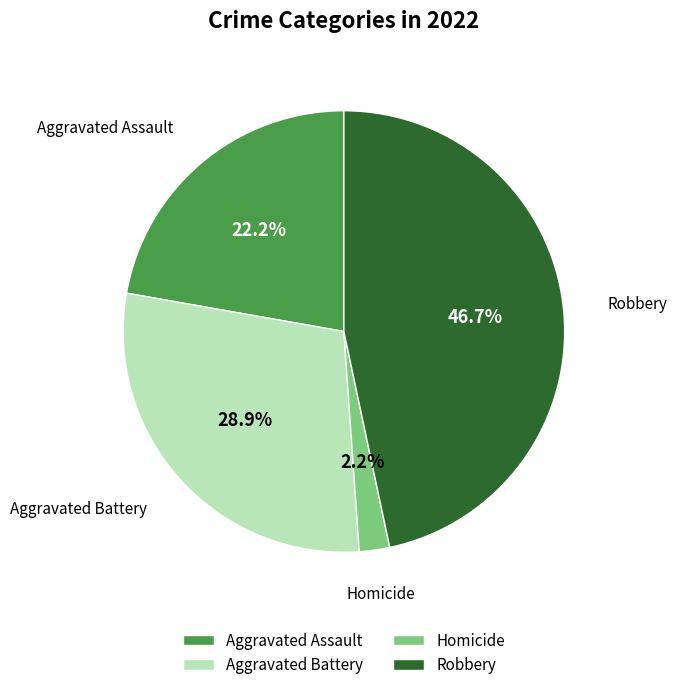

How many slices are in this pie chart?

4